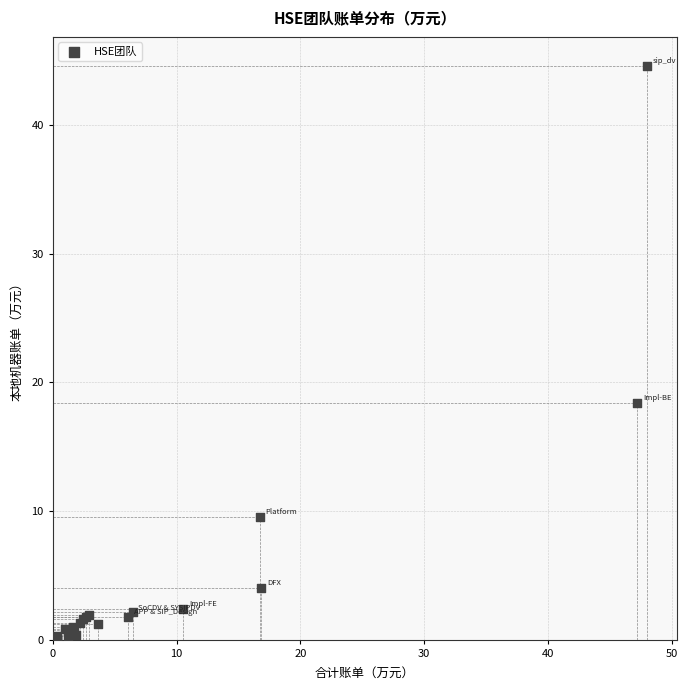

What Y value in the scatter plot is closest to 22?

18.4